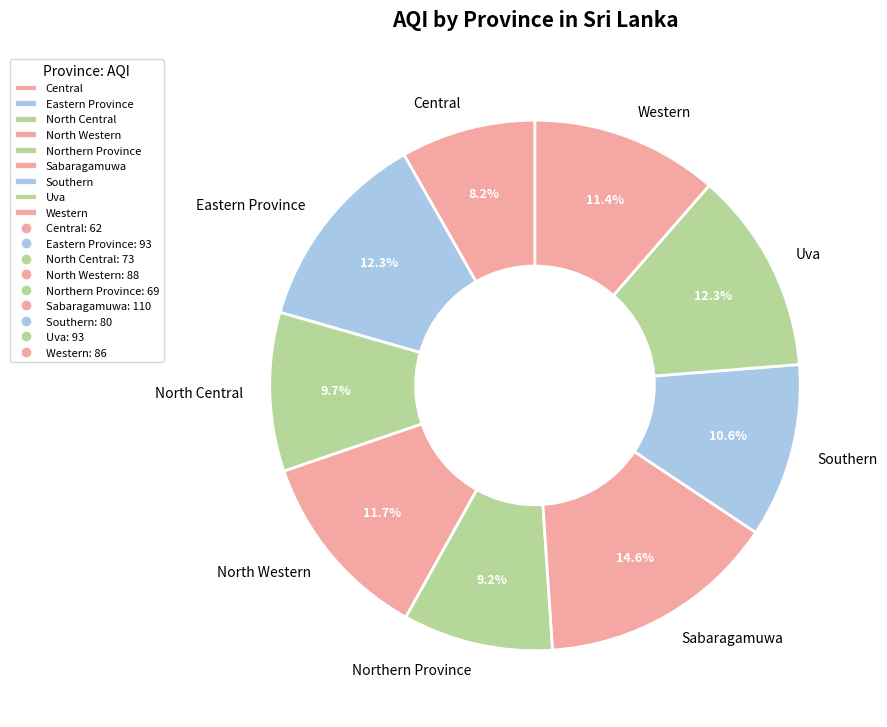

Which slice is the smallest?

Central